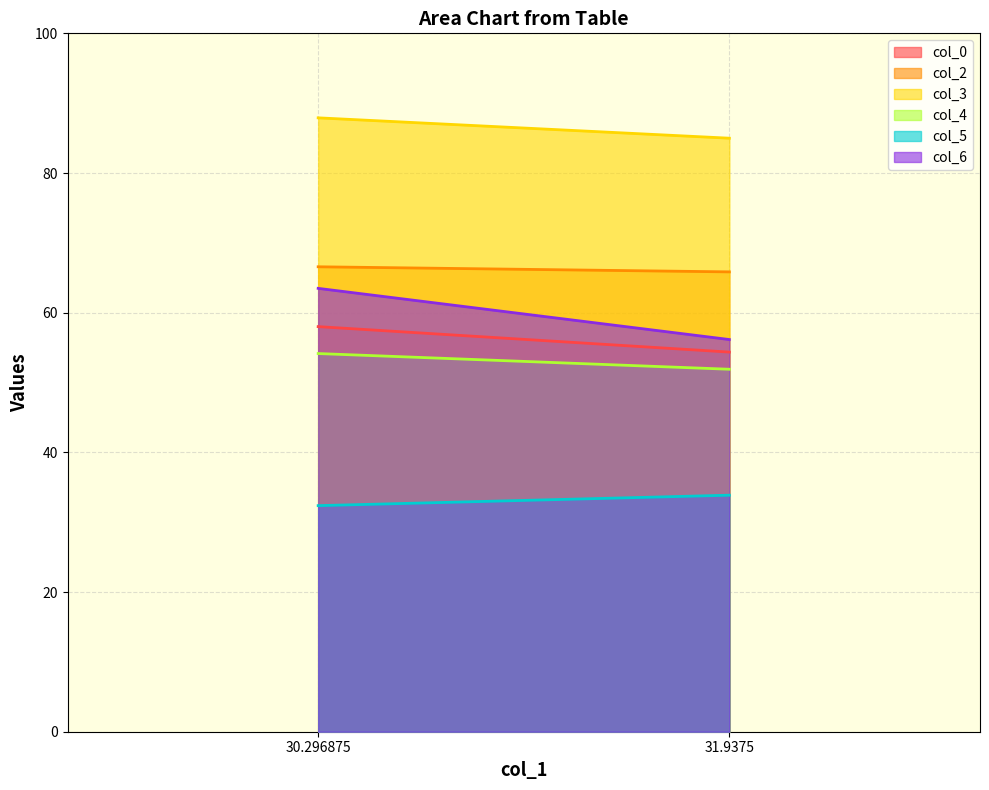

At which category is the sum across all series the highest?

30.296875